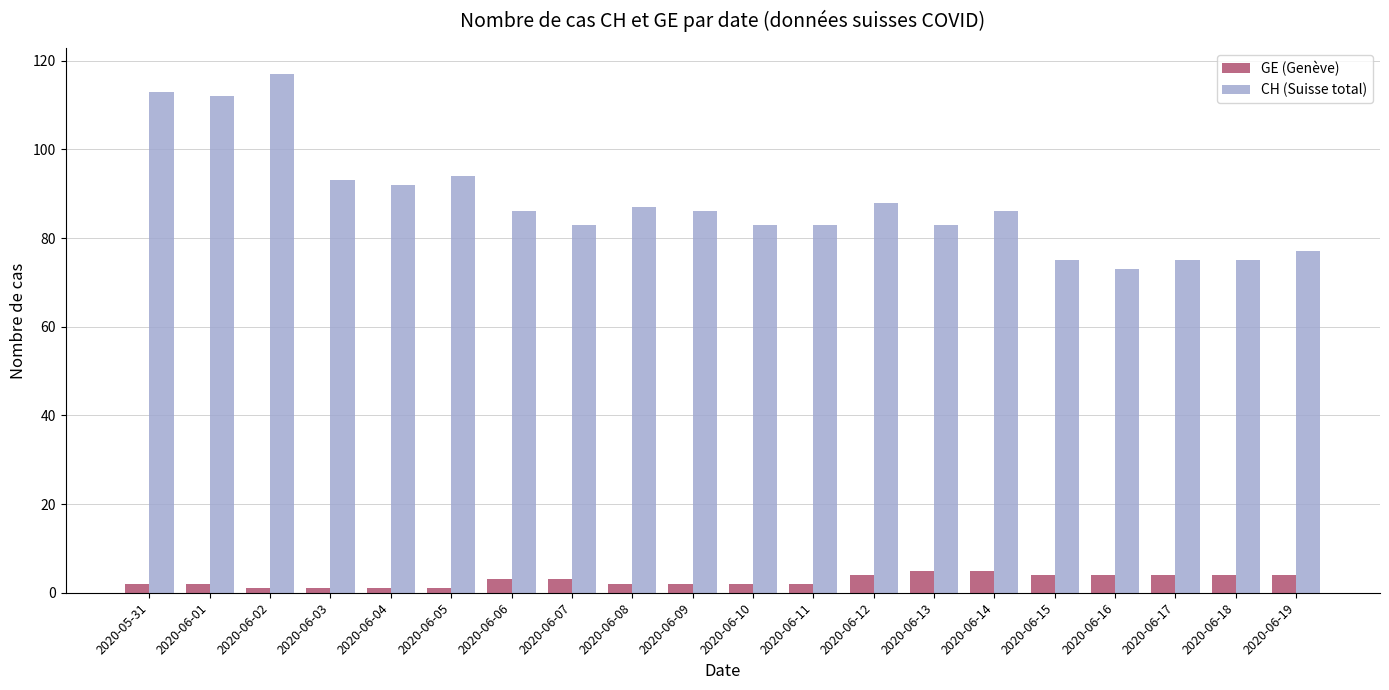

What is the sum of the GE (Genève) values at 2020-06-12 and 2020-06-10?

6